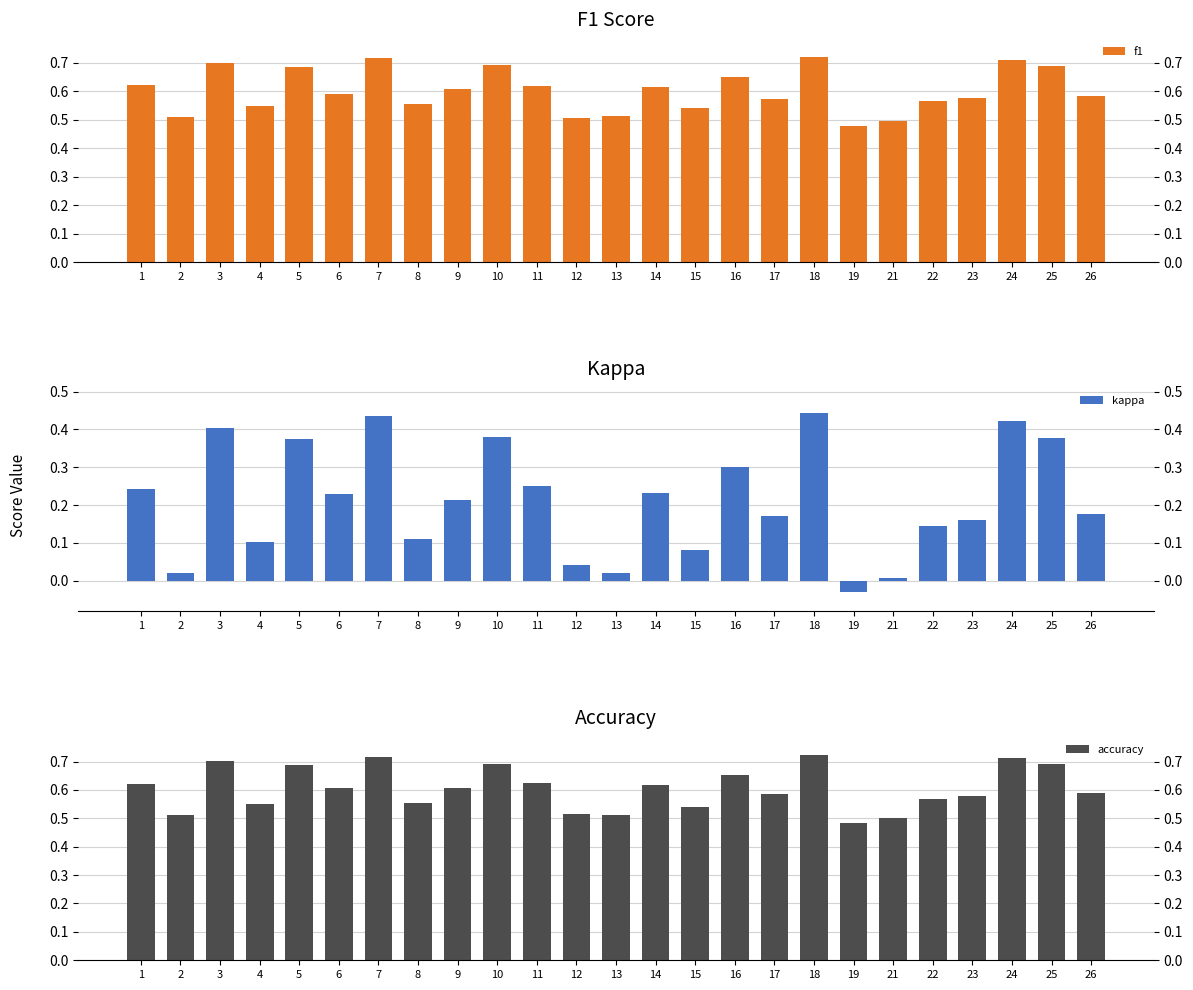

How many bars are there in total?

75